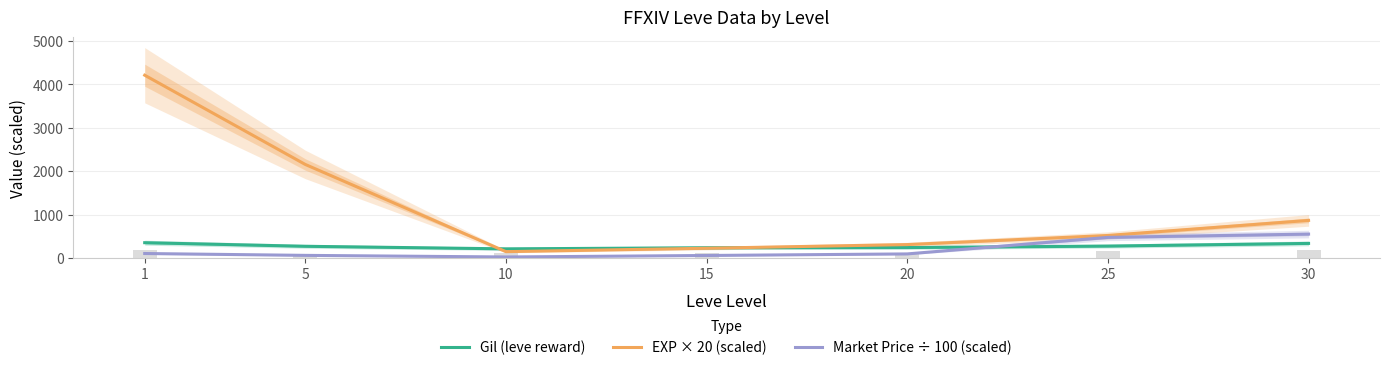

Are the bars horizontal?

No